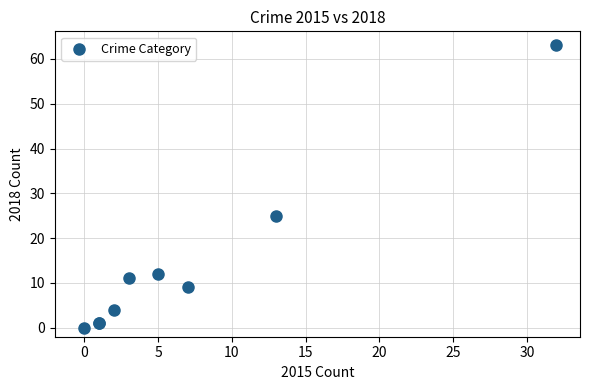

What Y value in the scatter plot is closest to 31?

25